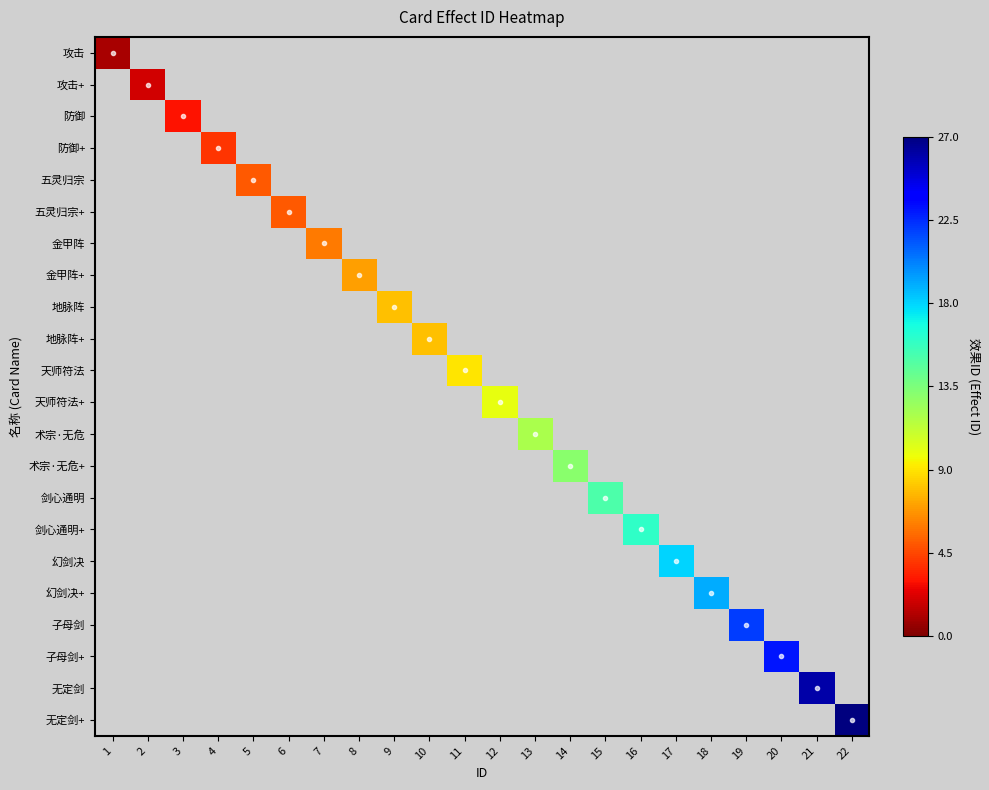

Which series has the largest total across all categories?

无定剑+